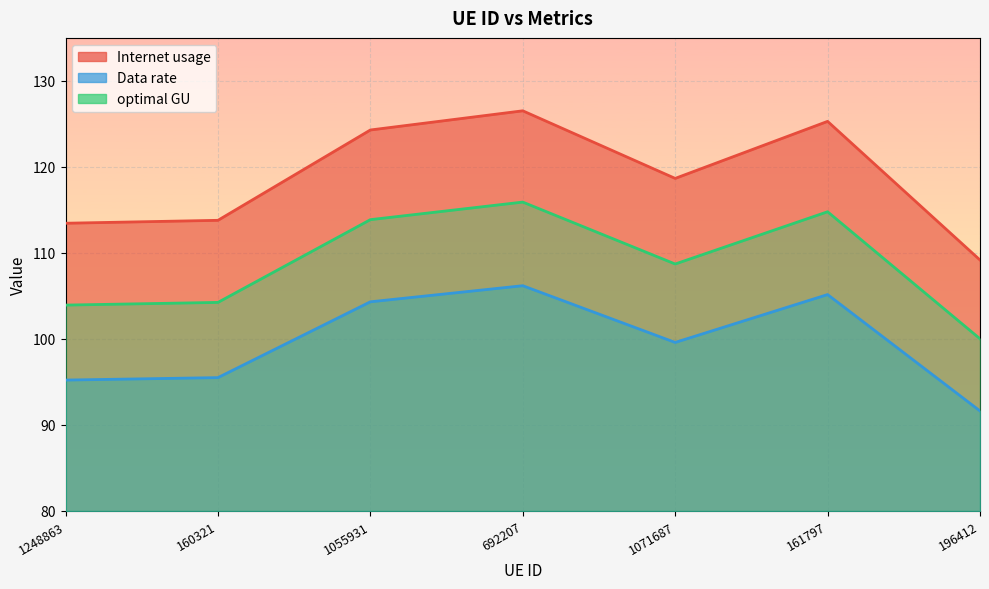

True or false: Data rate and Internet usage cross at least once.

False